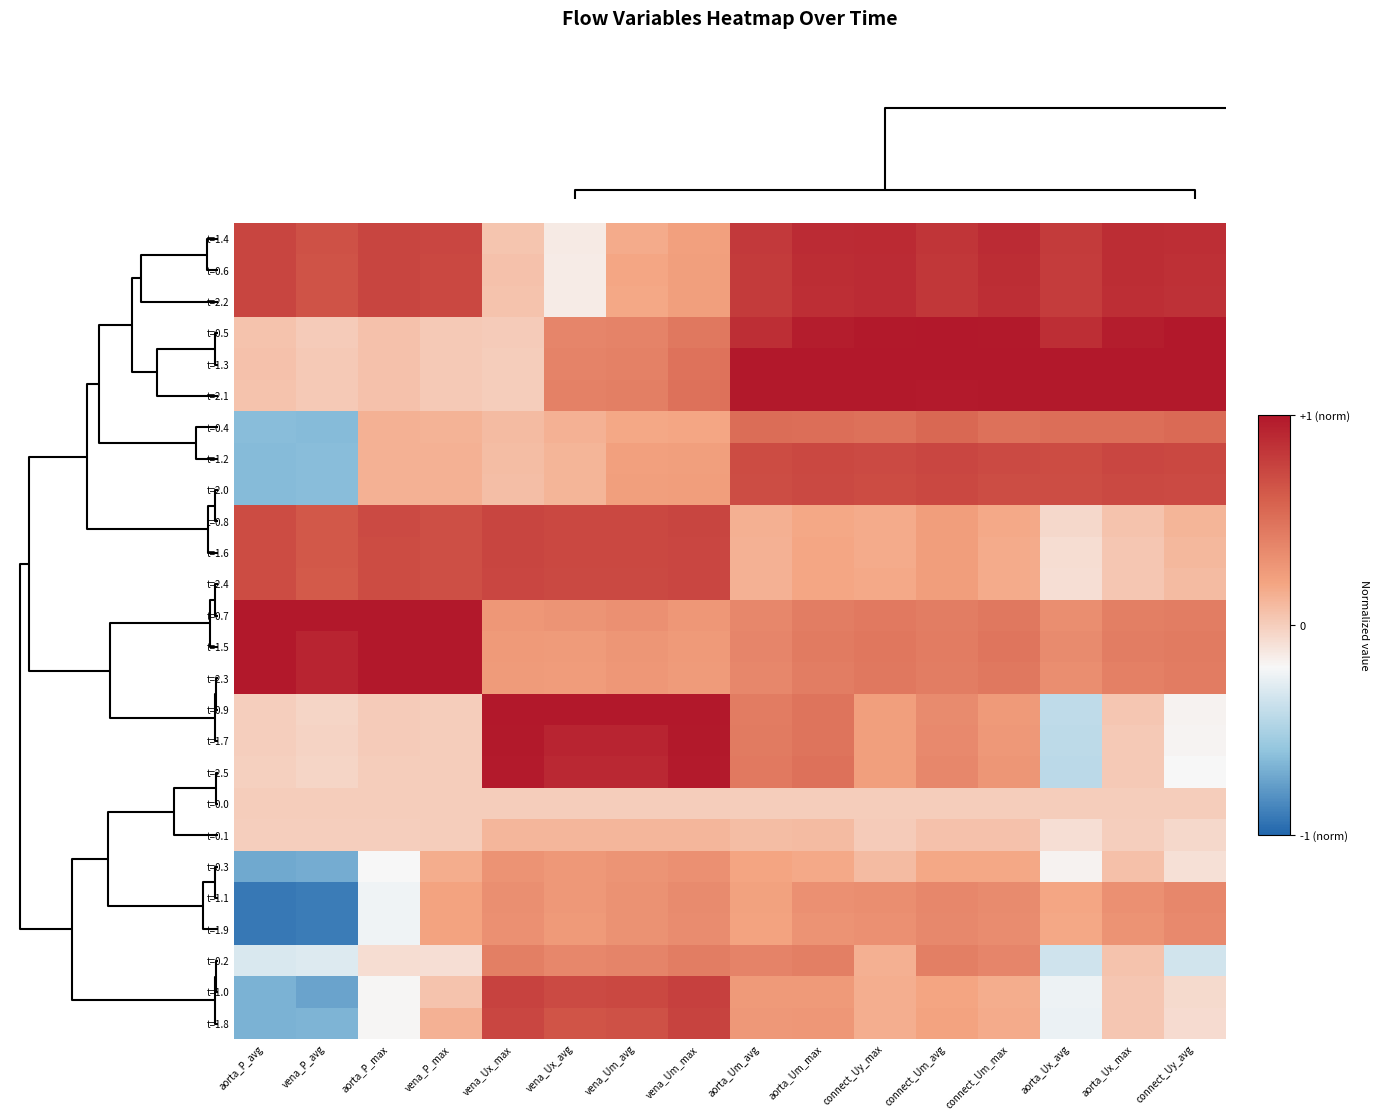

Reading left to right, transcribe all the data shown in this chart.

t=1.4: aorta_P_avg=0.7	vena_P_avg=0.7	aorta_P_max=0.7	vena_P_max=0.7	vena_Ux_max=0.0	vena_Ux_avg=-0.1	vena_Um_avg=0.2	vena_Um_max=0.2	aorta_Um_avg=0.8	aorta_Um_max=0.9	connect_Uy_max=0.9	connect_Um_avg=0.8	connect_Um_max=0.9	aorta_Ux_avg=0.8	aorta_Ux_max=0.9	connect_Uy_avg=0.9
t=0.6: aorta_P_avg=0.7	vena_P_avg=0.7	aorta_P_max=0.7	vena_P_max=0.7	vena_Ux_max=0.1	vena_Ux_avg=-0.1	vena_Um_avg=0.2	vena_Um_max=0.2	aorta_Um_avg=0.8	aorta_Um_max=0.9	connect_Uy_max=0.9	connect_Um_avg=0.8	connect_Um_max=0.9	aorta_Ux_avg=0.8	aorta_Ux_max=0.9	connect_Uy_avg=0.9
t=2.2: aorta_P_avg=0.7	vena_P_avg=0.7	aorta_P_max=0.7	vena_P_max=0.7	vena_Ux_max=0.0	vena_Ux_avg=-0.1	vena_Um_avg=0.2	vena_Um_max=0.2	aorta_Um_avg=0.8	aorta_Um_max=0.9	connect_Uy_max=0.9	connect_Um_avg=0.8	connect_Um_max=0.9	aorta_Ux_avg=0.8	aorta_Ux_max=0.9	connect_Uy_avg=0.9
t=0.5: aorta_P_avg=0.1	vena_P_avg=0.0	aorta_P_max=0.1	vena_P_max=0.0	vena_Ux_max=0.0	vena_Ux_avg=0.4	vena_Um_avg=0.4	vena_Um_max=0.5	aorta_Um_avg=0.9	aorta_Um_max=1.0	connect_Uy_max=1.0	connect_Um_avg=1.0	connect_Um_max=1.0	aorta_Ux_avg=0.9	aorta_Ux_max=1.0	connect_Uy_avg=1.0
t=1.3: aorta_P_avg=0.1	vena_P_avg=0.0	aorta_P_max=0.1	vena_P_max=0.0	vena_Ux_max=0.0	vena_Ux_avg=0.4	vena_Um_avg=0.4	vena_Um_max=0.5	aorta_Um_avg=1.0	aorta_Um_max=1.0	connect_Uy_max=1.0	connect_Um_avg=1.0	connect_Um_max=1.0	aorta_Ux_avg=1.0	aorta_Ux_max=1.0	connect_Uy_avg=1.0
t=2.1: aorta_P_avg=0.1	vena_P_avg=0.0	aorta_P_max=0.1	vena_P_max=0.0	vena_Ux_max=0.0	vena_Ux_avg=0.4	vena_Um_avg=0.4	vena_Um_max=0.5	aorta_Um_avg=1.0	aorta_Um_max=1.0	connect_Uy_max=1.0	connect_Um_avg=1.0	connect_Um_max=1.0	aorta_Ux_avg=1.0	aorta_Ux_max=1.0	connect_Uy_avg=1.0
t=0.4: aorta_P_avg=-0.6	vena_P_avg=-0.6	aorta_P_max=0.1	vena_P_max=0.1	vena_Ux_max=0.1	vena_Ux_avg=0.1	vena_Um_avg=0.2	vena_Um_max=0.2	aorta_Um_avg=0.5	aorta_Um_max=0.5	connect_Uy_max=0.5	connect_Um_avg=0.6	connect_Um_max=0.5	aorta_Ux_avg=0.5	aorta_Ux_max=0.5	connect_Uy_avg=0.5
t=1.2: aorta_P_avg=-0.6	vena_P_avg=-0.6	aorta_P_max=0.1	vena_P_max=0.1	vena_Ux_max=0.1	vena_Ux_avg=0.1	vena_Um_avg=0.2	vena_Um_max=0.2	aorta_Um_avg=0.7	aorta_Um_max=0.7	connect_Uy_max=0.7	connect_Um_avg=0.7	connect_Um_max=0.7	aorta_Ux_avg=0.7	aorta_Ux_max=0.7	connect_Uy_avg=0.7
t=2.0: aorta_P_avg=-0.6	vena_P_avg=-0.6	aorta_P_max=0.1	vena_P_max=0.1	vena_Ux_max=0.1	vena_Ux_avg=0.1	vena_Um_avg=0.2	vena_Um_max=0.2	aorta_Um_avg=0.7	aorta_Um_max=0.7	connect_Uy_max=0.7	connect_Um_avg=0.7	connect_Um_max=0.7	aorta_Ux_avg=0.7	aorta_Ux_max=0.7	connect_Uy_avg=0.7
t=0.8: aorta_P_avg=0.7	vena_P_avg=0.6	aorta_P_max=0.7	vena_P_max=0.7	vena_Ux_max=0.7	vena_Ux_avg=0.7	vena_Um_avg=0.7	vena_Um_max=0.7	aorta_Um_avg=0.1	aorta_Um_max=0.2	connect_Uy_max=0.2	connect_Um_avg=0.2	connect_Um_max=0.2	aorta_Ux_avg=-0.1	aorta_Ux_max=0.1	connect_Uy_avg=0.1
t=1.6: aorta_P_avg=0.7	vena_P_avg=0.6	aorta_P_max=0.7	vena_P_max=0.7	vena_Ux_max=0.7	vena_Ux_avg=0.7	vena_Um_avg=0.7	vena_Um_max=0.7	aorta_Um_avg=0.1	aorta_Um_max=0.2	connect_Uy_max=0.2	connect_Um_avg=0.2	connect_Um_max=0.2	aorta_Ux_avg=-0.1	aorta_Ux_max=0.0	connect_Uy_avg=0.1
t=2.4: aorta_P_avg=0.7	vena_P_avg=0.6	aorta_P_max=0.7	vena_P_max=0.7	vena_Ux_max=0.7	vena_Ux_avg=0.7	vena_Um_avg=0.7	vena_Um_max=0.7	aorta_Um_avg=0.1	aorta_Um_max=0.2	connect_Uy_max=0.2	connect_Um_avg=0.2	connect_Um_max=0.2	aorta_Ux_avg=-0.1	aorta_Ux_max=0.0	connect_Uy_avg=0.1
t=0.7: aorta_P_avg=1.0	vena_P_avg=1.0	aorta_P_max=1.0	vena_P_max=1.0	vena_Ux_max=0.3	vena_Ux_avg=0.3	vena_Um_avg=0.3	vena_Um_max=0.3	aorta_Um_avg=0.4	aorta_Um_max=0.4	connect_Uy_max=0.5	connect_Um_avg=0.4	connect_Um_max=0.5	aorta_Ux_avg=0.3	aorta_Ux_max=0.4	connect_Uy_avg=0.4
t=1.5: aorta_P_avg=1.0	vena_P_avg=0.9	aorta_P_max=1.0	vena_P_max=1.0	vena_Ux_max=0.3	vena_Ux_avg=0.3	vena_Um_avg=0.3	vena_Um_max=0.3	aorta_Um_avg=0.4	aorta_Um_max=0.4	connect_Uy_max=0.5	connect_Um_avg=0.4	connect_Um_max=0.5	aorta_Ux_avg=0.3	aorta_Ux_max=0.4	connect_Uy_avg=0.4
t=2.3: aorta_P_avg=1.0	vena_P_avg=0.9	aorta_P_max=1.0	vena_P_max=1.0	vena_Ux_max=0.3	vena_Ux_avg=0.2	vena_Um_avg=0.3	vena_Um_max=0.3	aorta_Um_avg=0.4	aorta_Um_max=0.4	connect_Uy_max=0.5	connect_Um_avg=0.4	connect_Um_max=0.5	aorta_Ux_avg=0.3	aorta_Ux_max=0.4	connect_Uy_avg=0.4
t=0.9: aorta_P_avg=-0.0	vena_P_avg=-0.0	aorta_P_max=0.0	vena_P_max=0.0	vena_Ux_max=1.0	vena_Ux_avg=1.0	vena_Um_avg=1.0	vena_Um_max=1.0	aorta_Um_avg=0.4	aorta_Um_max=0.5	connect_Uy_max=0.2	connect_Um_avg=0.4	connect_Um_max=0.3	aorta_Ux_avg=-0.4	aorta_Ux_max=0.0	connect_Uy_avg=-0.2
t=1.7: aorta_P_avg=-0.0	vena_P_avg=-0.0	aorta_P_max=0.0	vena_P_max=0.0	vena_Ux_max=1.0	vena_Ux_avg=0.9	vena_Um_avg=0.9	vena_Um_max=1.0	aorta_Um_avg=0.4	aorta_Um_max=0.5	connect_Uy_max=0.2	connect_Um_avg=0.4	connect_Um_max=0.3	aorta_Ux_avg=-0.4	aorta_Ux_max=0.0	connect_Uy_avg=-0.2
t=2.5: aorta_P_avg=-0.0	vena_P_avg=-0.0	aorta_P_max=0.0	vena_P_max=0.0	vena_Ux_max=1.0	vena_Ux_avg=0.9	vena_Um_avg=0.9	vena_Um_max=1.0	aorta_Um_avg=0.4	aorta_Um_max=0.5	connect_Uy_max=0.2	connect_Um_avg=0.4	connect_Um_max=0.3	aorta_Ux_avg=-0.4	aorta_Ux_max=0.0	connect_Uy_avg=-0.2
t=0.0: aorta_P_avg=0.0	vena_P_avg=0.0	aorta_P_max=0.0	vena_P_max=0.0	vena_Ux_max=0.0	vena_Ux_avg=0.0	vena_Um_avg=0.0	vena_Um_max=0.0	aorta_Um_avg=0.0	aorta_Um_max=0.0	connect_Uy_max=0.0	connect_Um_avg=0.0	connect_Um_max=0.0	aorta_Ux_avg=0.0	aorta_Ux_max=0.0	connect_Uy_avg=0.0
t=0.1: aorta_P_avg=-0.0	vena_P_avg=-0.0	aorta_P_max=-0.0	vena_P_max=0.0	vena_Ux_max=0.1	vena_Ux_avg=0.1	vena_Um_avg=0.1	vena_Um_max=0.1	aorta_Um_avg=0.1	aorta_Um_max=0.1	connect_Uy_max=0.0	connect_Um_avg=0.1	connect_Um_max=0.1	aorta_Ux_avg=-0.1	aorta_Ux_max=-0.0	connect_Uy_avg=-0.0
t=0.3: aorta_P_avg=-0.7	vena_P_avg=-0.7	aorta_P_max=-0.2	vena_P_max=0.2	vena_Ux_max=0.3	vena_Ux_avg=0.3	vena_Um_avg=0.3	vena_Um_max=0.3	aorta_Um_avg=0.2	aorta_Um_max=0.2	connect_Uy_max=0.1	connect_Um_avg=0.2	connect_Um_max=0.2	aorta_Ux_avg=-0.2	aorta_Ux_max=0.1	connect_Uy_avg=-0.1
t=1.1: aorta_P_avg=-0.9	vena_P_avg=-0.9	aorta_P_max=-0.2	vena_P_max=0.2	vena_Ux_max=0.3	vena_Ux_avg=0.3	vena_Um_avg=0.3	vena_Um_max=0.3	aorta_Um_avg=0.2	aorta_Um_max=0.3	connect_Uy_max=0.3	connect_Um_avg=0.4	connect_Um_max=0.3	aorta_Ux_avg=0.2	aorta_Ux_max=0.3	connect_Uy_avg=0.4
t=1.9: aorta_P_avg=-0.9	vena_P_avg=-0.9	aorta_P_max=-0.2	vena_P_max=0.2	vena_Ux_max=0.3	vena_Ux_avg=0.3	vena_Um_avg=0.3	vena_Um_max=0.3	aorta_Um_avg=0.2	aorta_Um_max=0.3	connect_Uy_max=0.3	connect_Um_avg=0.4	connect_Um_max=0.3	aorta_Ux_avg=0.2	aorta_Ux_max=0.3	connect_Uy_avg=0.4
t=0.2: aorta_P_avg=-0.3	vena_P_avg=-0.3	aorta_P_max=-0.1	vena_P_max=-0.1	vena_Ux_max=0.4	vena_Ux_avg=0.4	vena_Um_avg=0.4	vena_Um_max=0.4	aorta_Um_avg=0.4	aorta_Um_max=0.4	connect_Uy_max=0.1	connect_Um_avg=0.4	connect_Um_max=0.4	aorta_Ux_avg=-0.4	aorta_Ux_max=0.0	connect_Uy_avg=-0.4
t=1.0: aorta_P_avg=-0.7	vena_P_avg=-0.7	aorta_P_max=-0.2	vena_P_max=0.0	vena_Ux_max=0.8	vena_Ux_avg=0.7	vena_Um_avg=0.7	vena_Um_max=0.8	aorta_Um_avg=0.3	aorta_Um_max=0.3	connect_Uy_max=0.2	connect_Um_avg=0.2	connect_Um_max=0.2	aorta_Ux_avg=-0.2	aorta_Ux_max=0.0	connect_Uy_avg=-0.1
t=1.8: aorta_P_avg=-0.7	vena_P_avg=-0.7	aorta_P_max=-0.2	vena_P_max=0.1	vena_Ux_max=0.7	vena_Ux_avg=0.7	vena_Um_avg=0.7	vena_Um_max=0.8	aorta_Um_avg=0.3	aorta_Um_max=0.3	connect_Uy_max=0.2	connect_Um_avg=0.2	connect_Um_max=0.2	aorta_Ux_avg=-0.2	aorta_Ux_max=0.0	connect_Uy_avg=-0.1